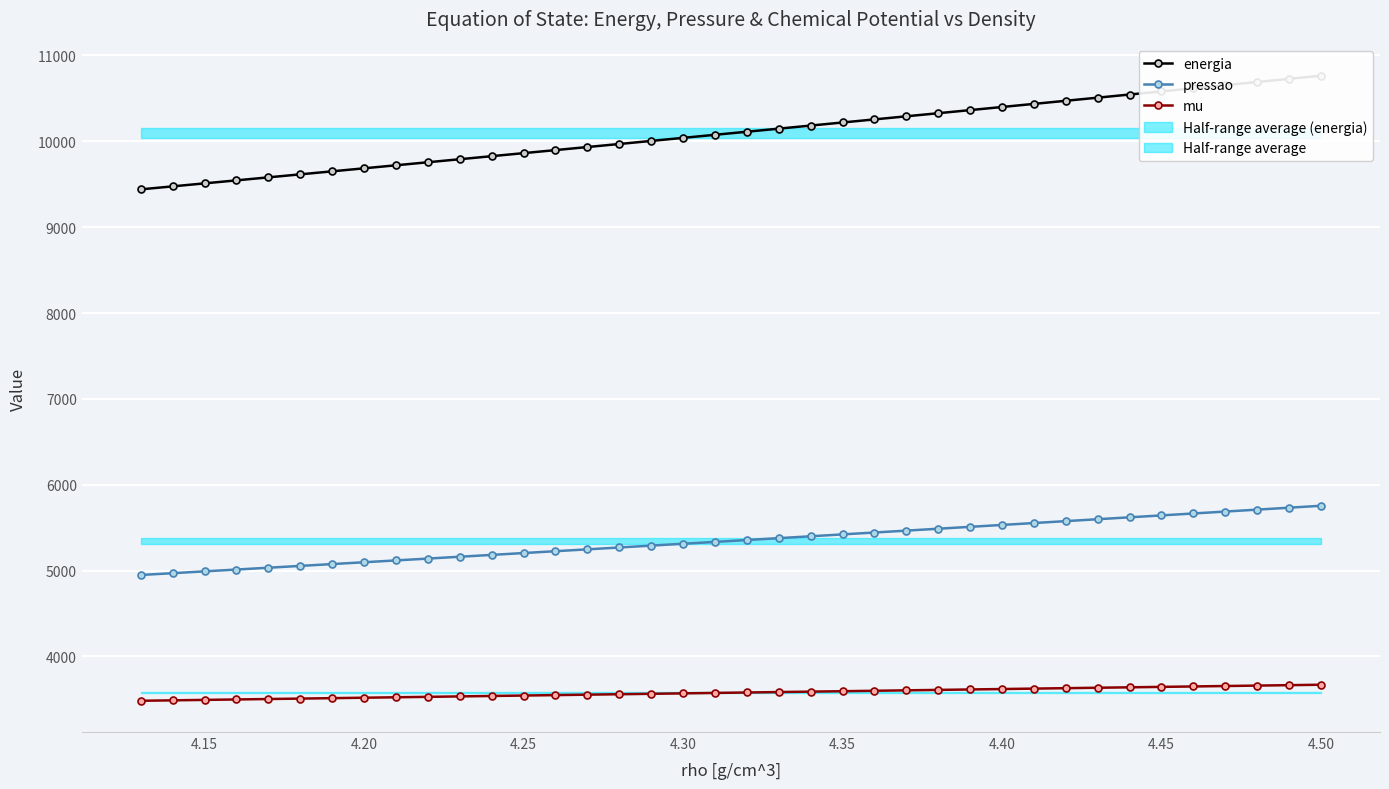

True or false: mu and energia intersect in this chart.

False